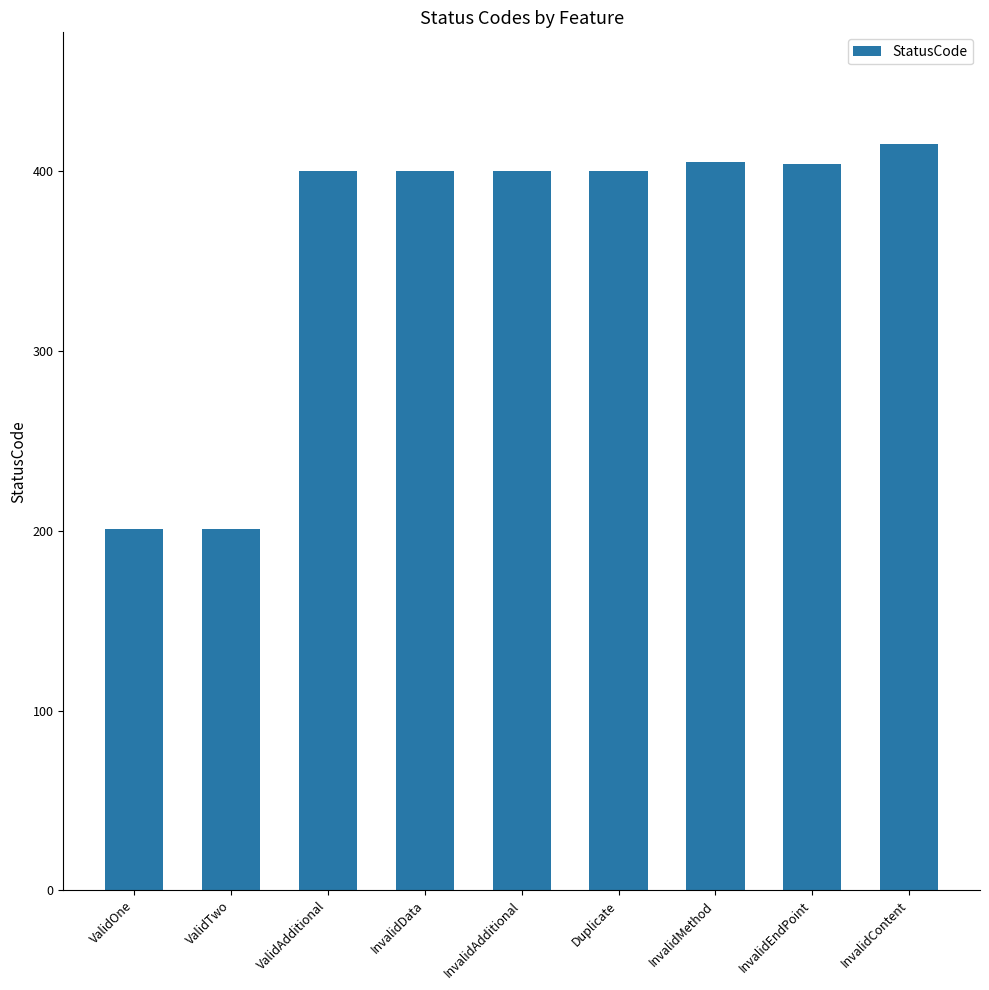

What is the difference between the maximum and second lowest values?

214